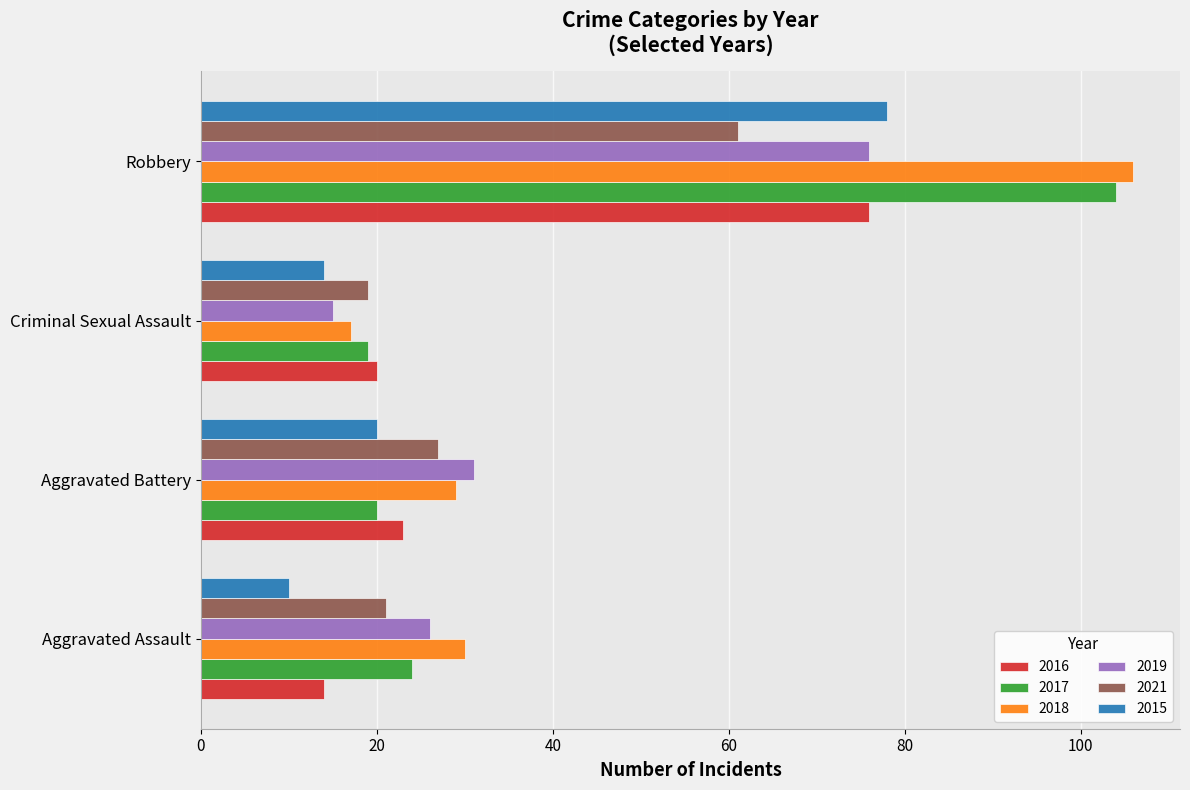

True or false: 2015 has a value of 20 at Aggravated Battery.

True